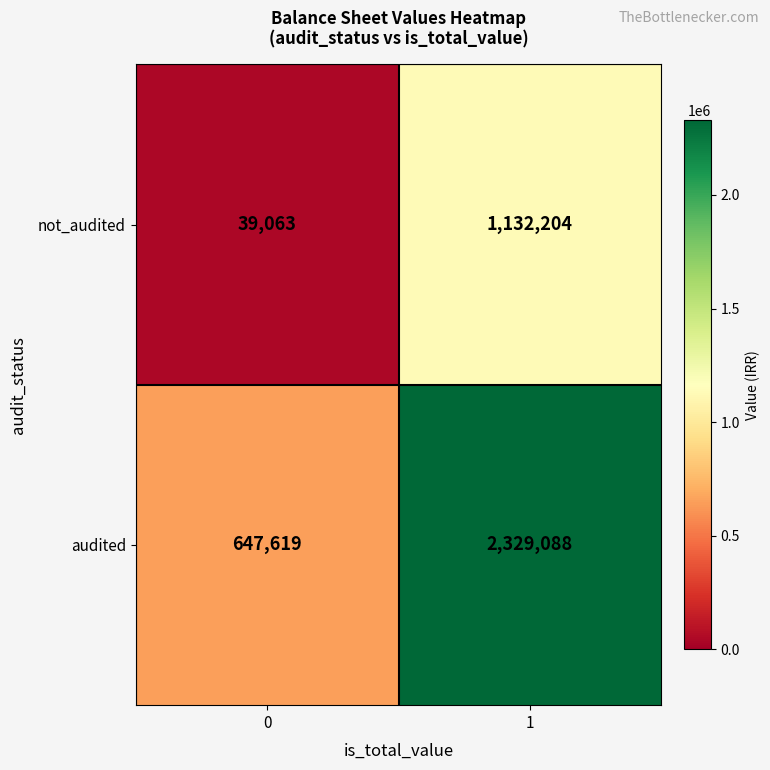

What is the difference between the highest and lowest values at 1?

1196884